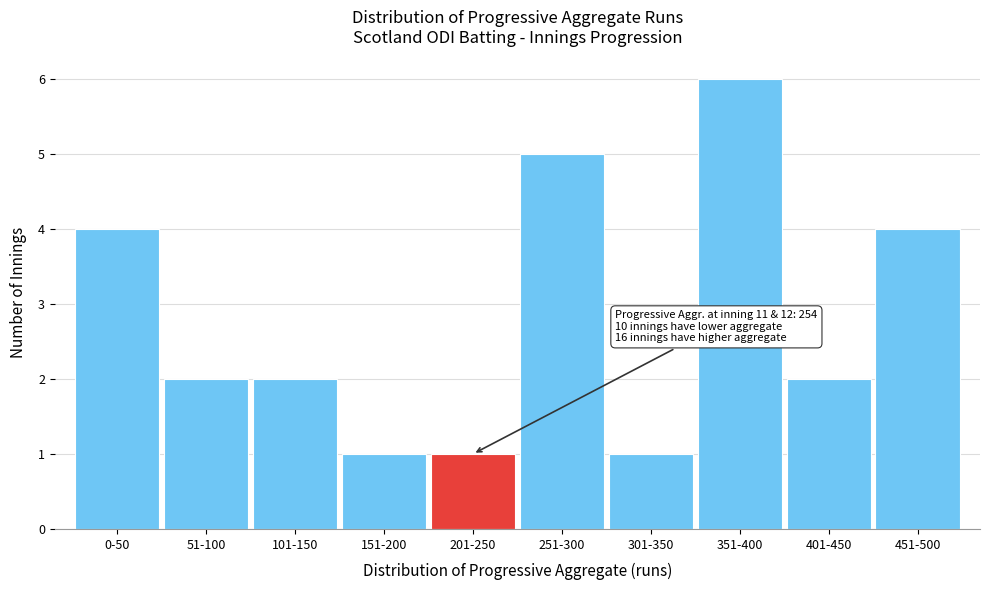

Reading left to right, what are all the values shown in this chart?

4	2	2	1	1	5	1	6	2	4